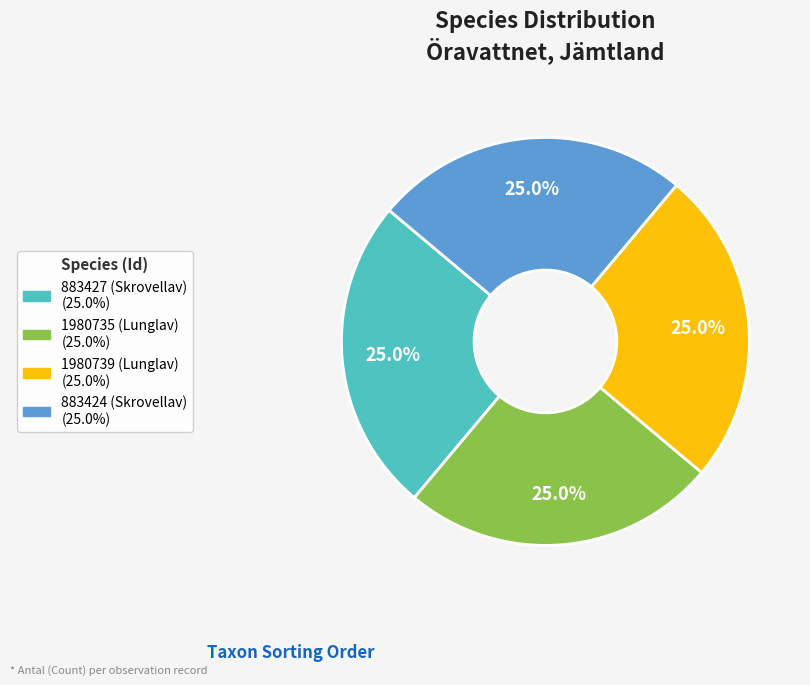

What portion of the pie excludes 1980739 (Lunglav)?

75.0%